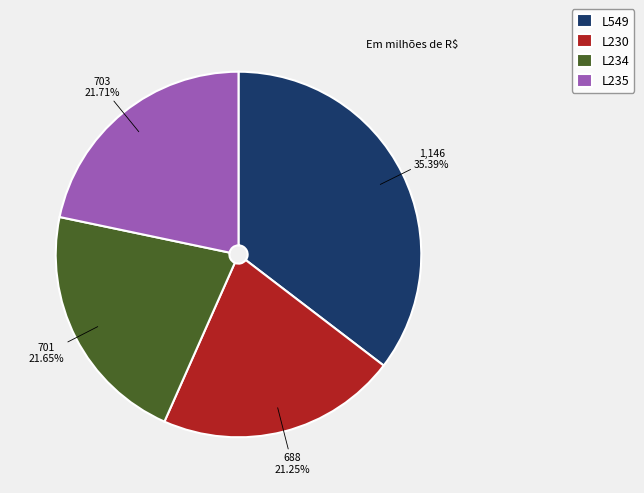

Does any single category account for the majority?

No